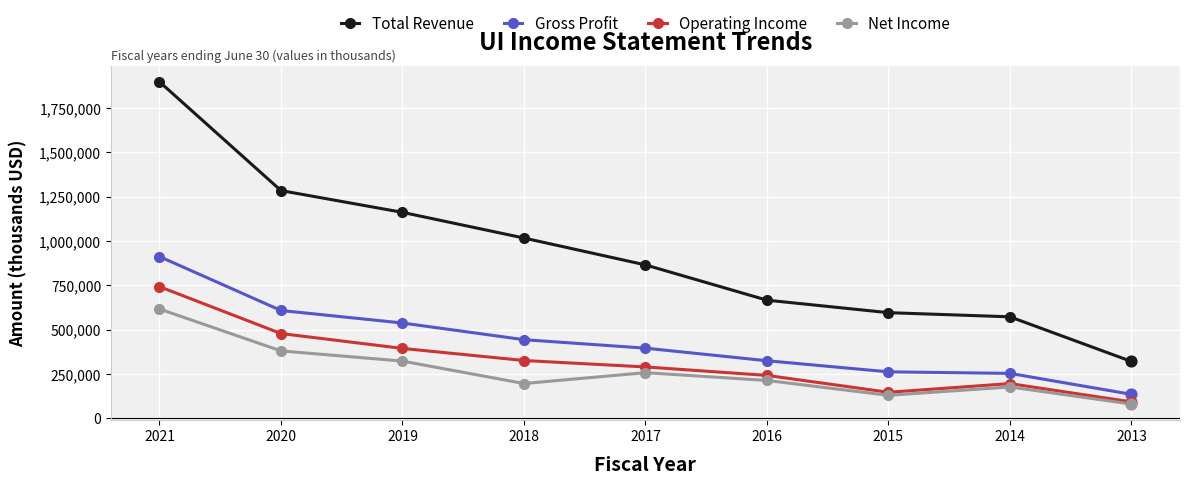

Which series has the largest range (max minus min)?

Total Revenue